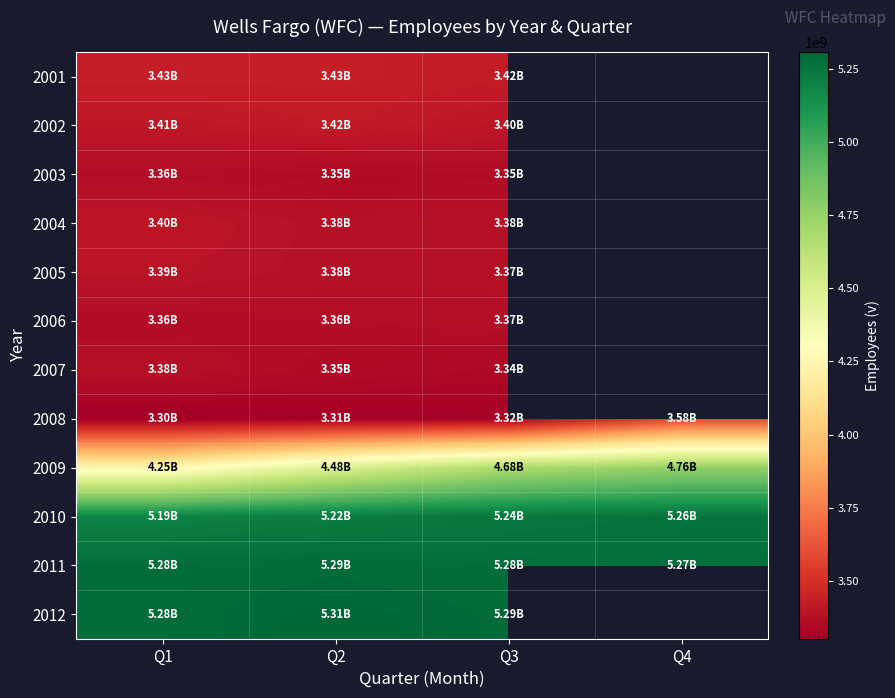

What is the total value across all series at Q1?

47026200000.0